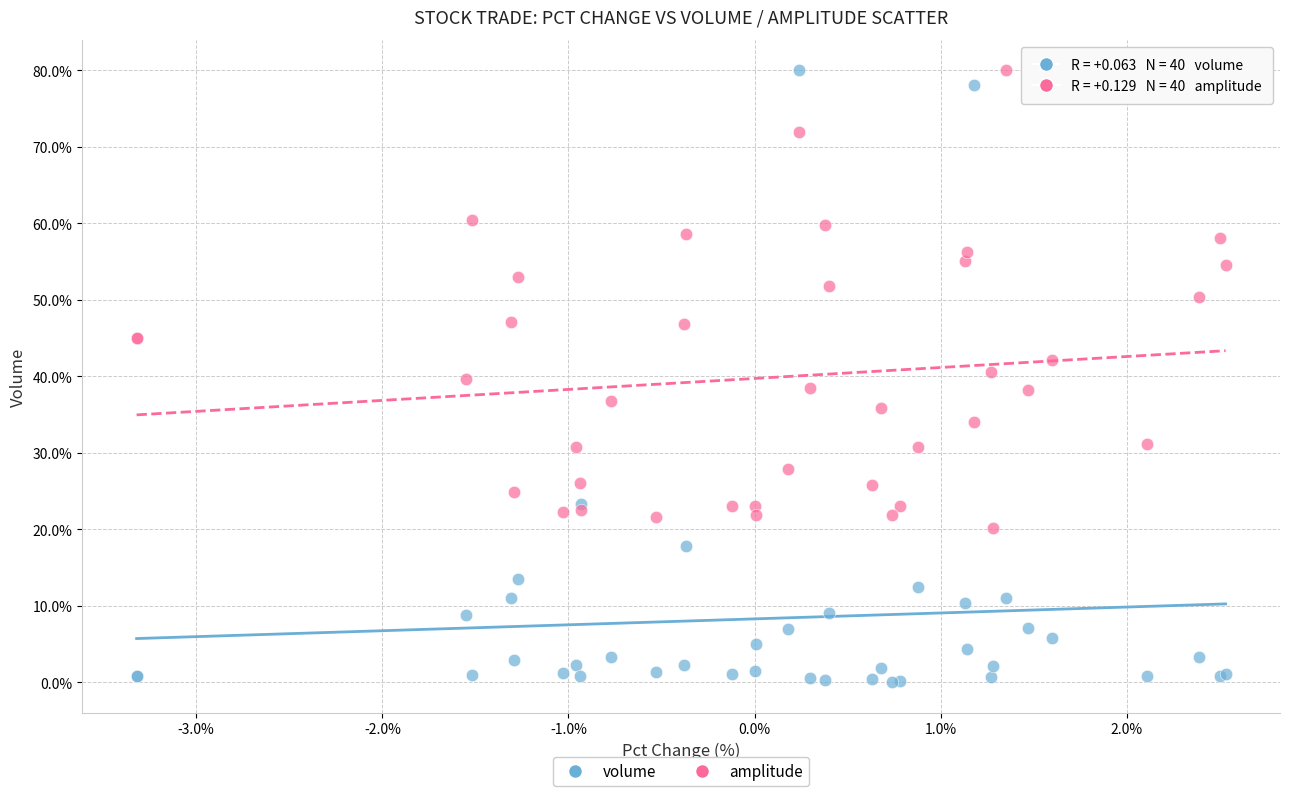

What are all the series names shown in the legend?

volume, amplitude